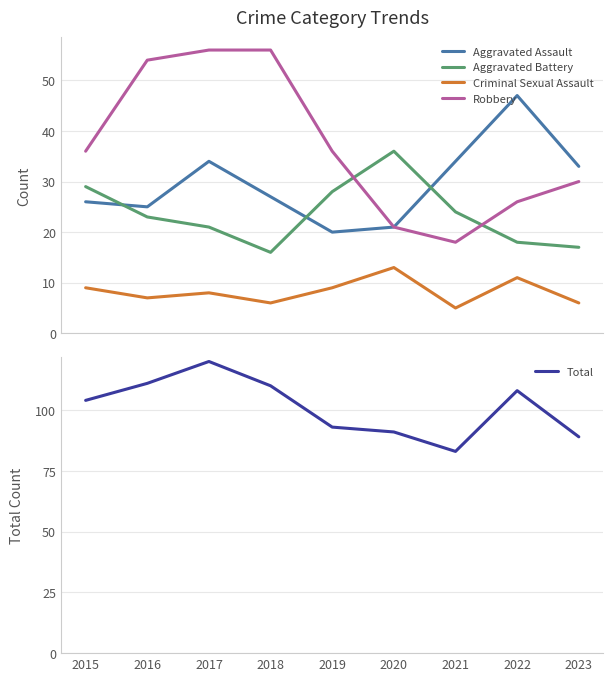

What is the difference between the Criminal Sexual Assault values at 2017 and 2022?

3